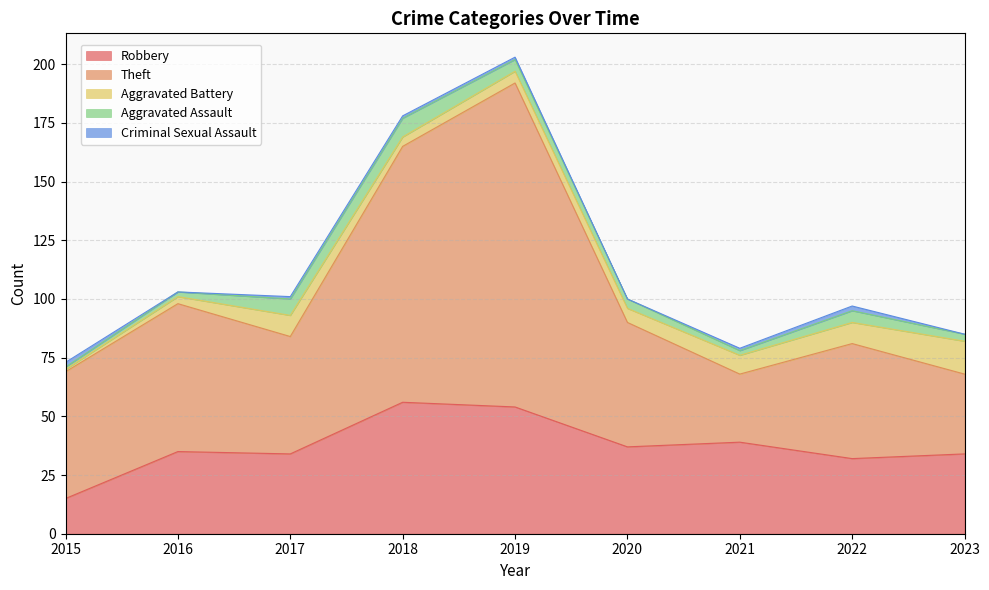

What is the total value across all series at 2017?

101